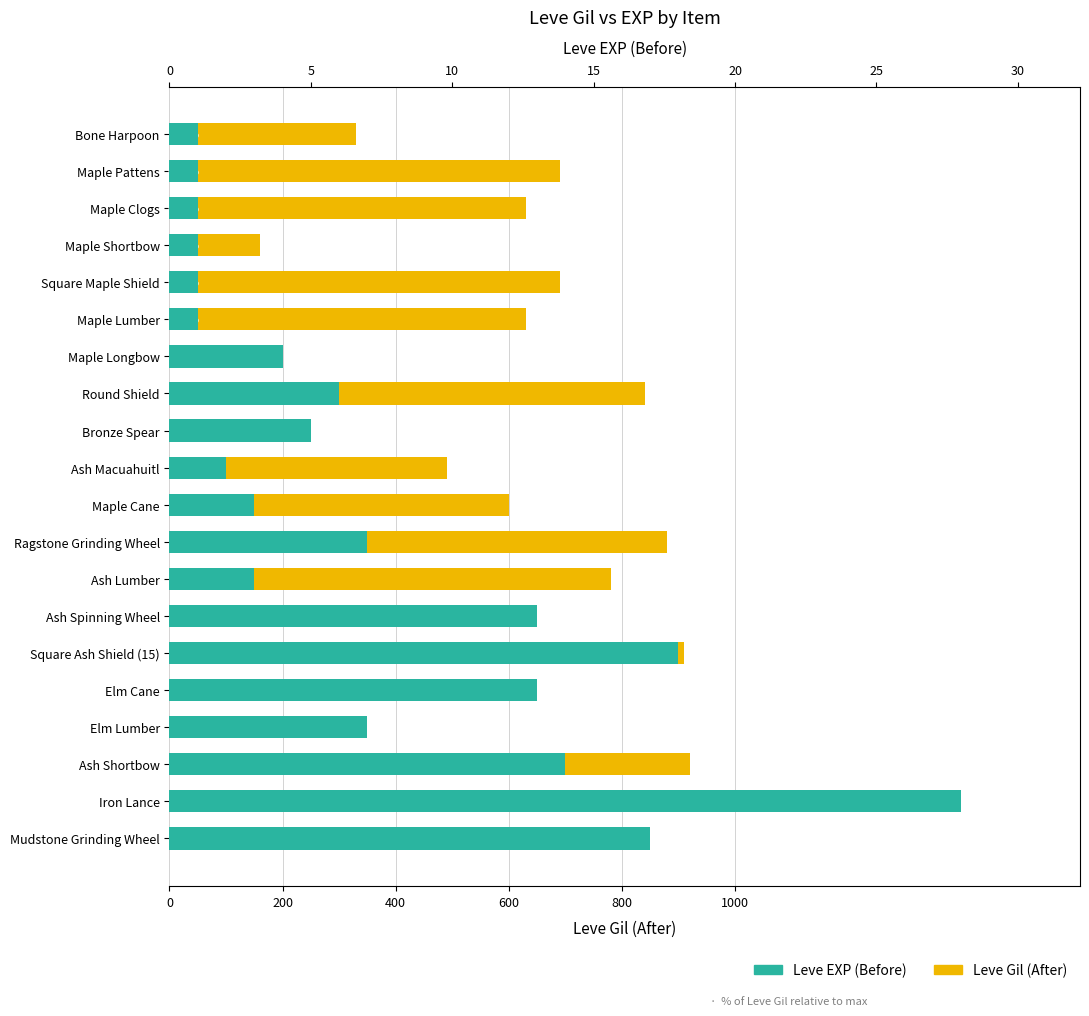

What is the smallest value displayed?

10